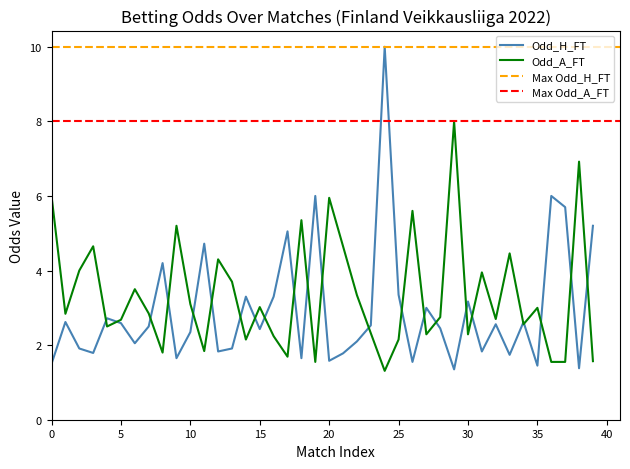

In Odd_H_FT, how many points are lower than both neighbors (excluding endpoints)?

13